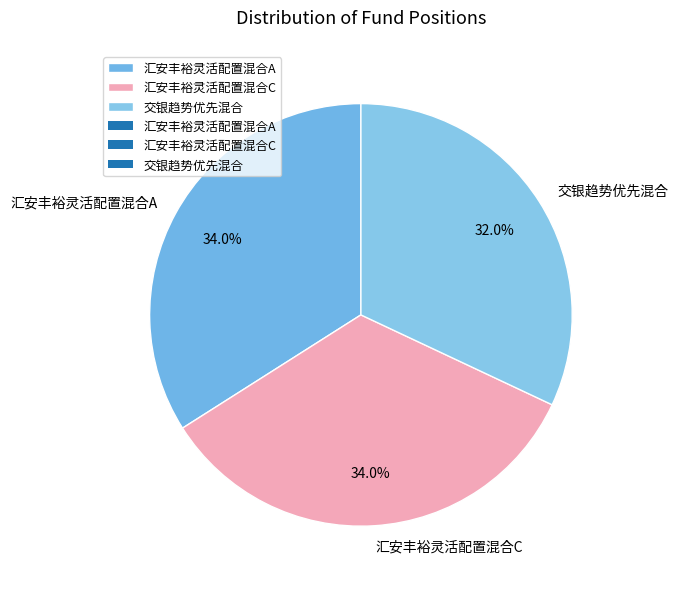

Which slice is the smallest?

交银趋势优先混合